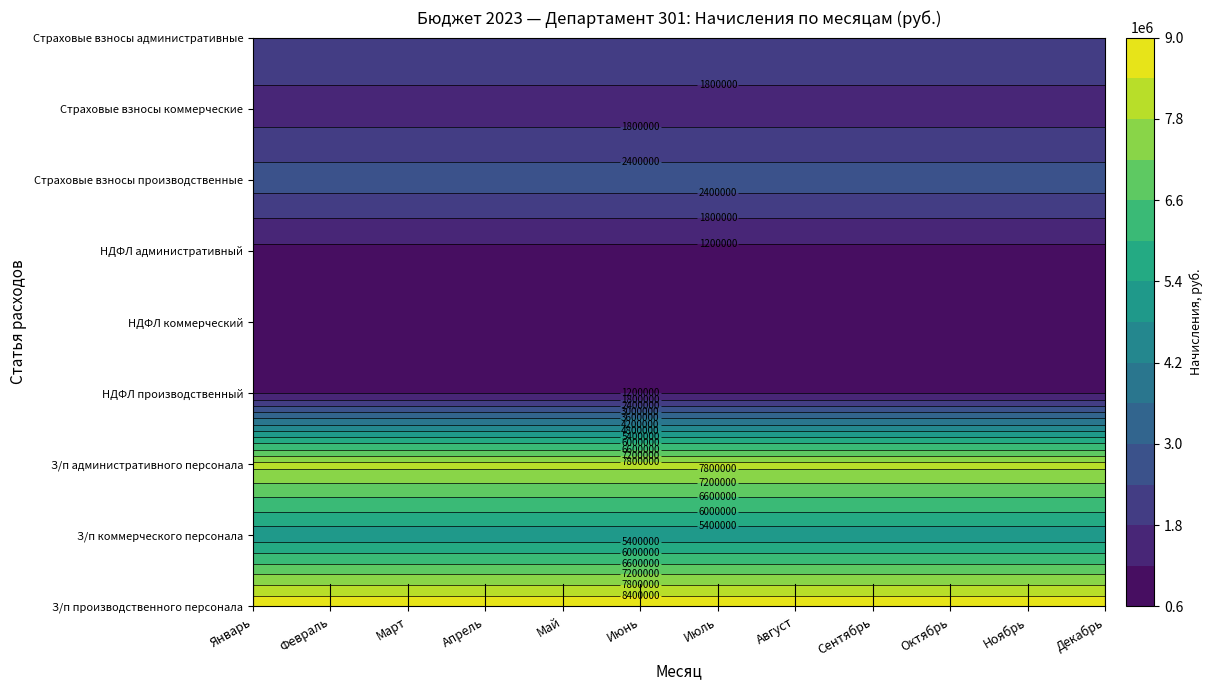

The Страховые взносы коммерческие series shows 1500000 at Февраль. True or false?

True